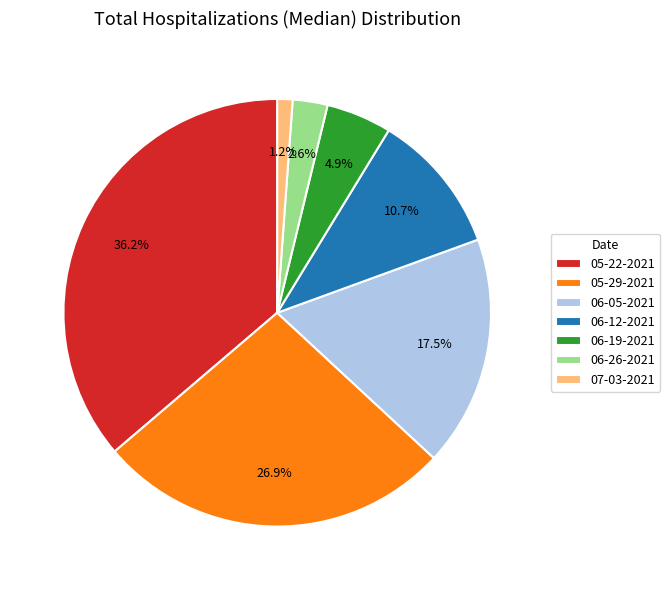

How many slices are in this pie chart?

7